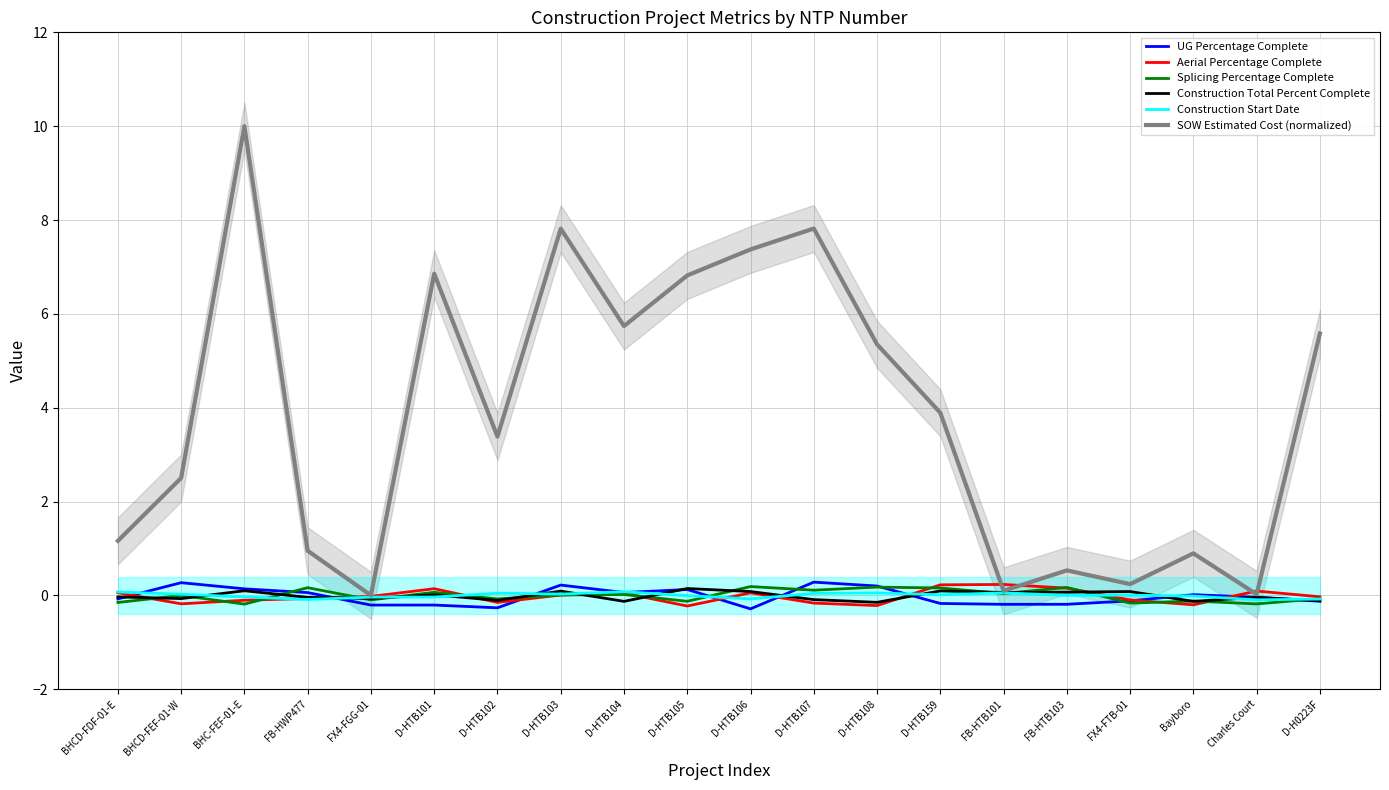

At which category is the sum across all series the highest?

BHC-FEF-01-E